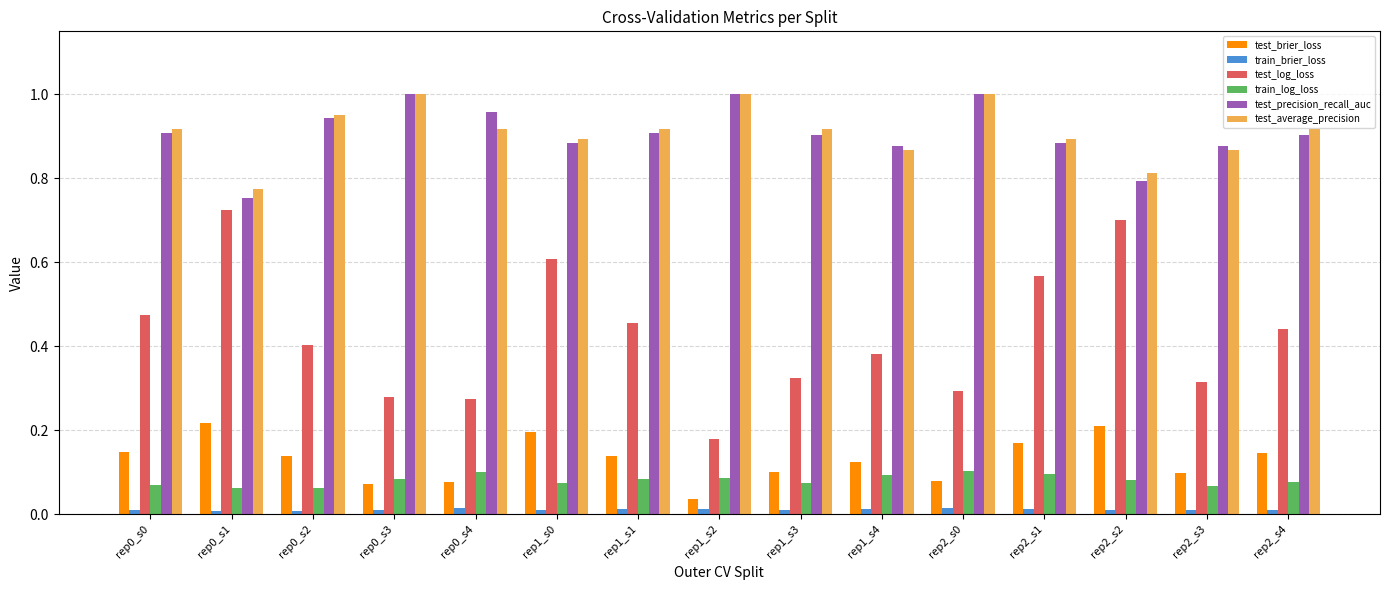

The value of test_brier_loss at rep1_s4 is 0.1. True or false?

True